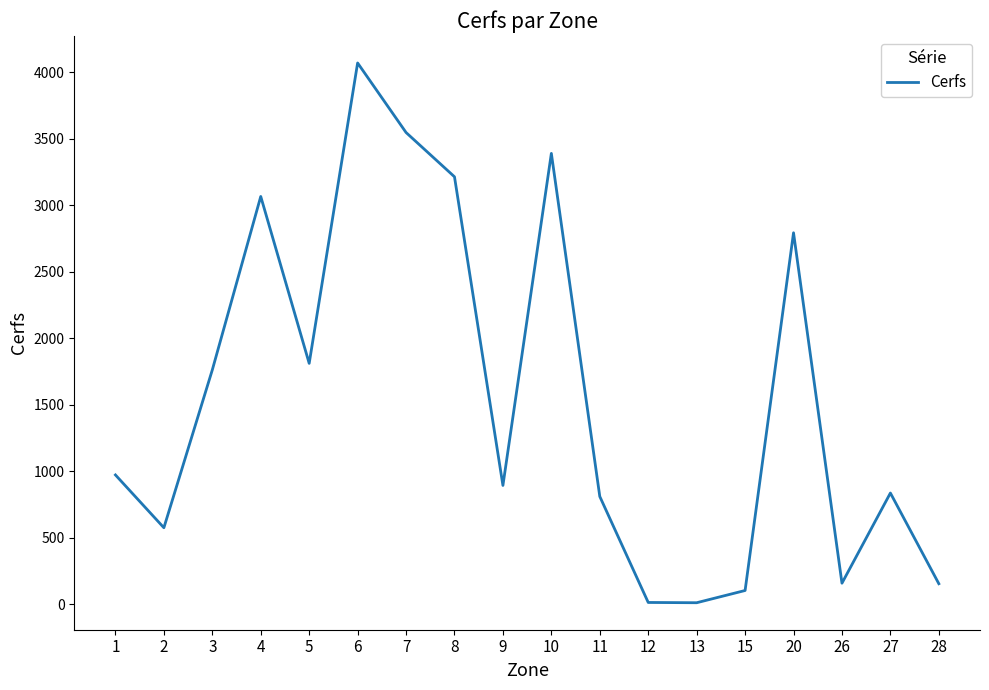

What is the difference between the maximum and minimum values?

4059